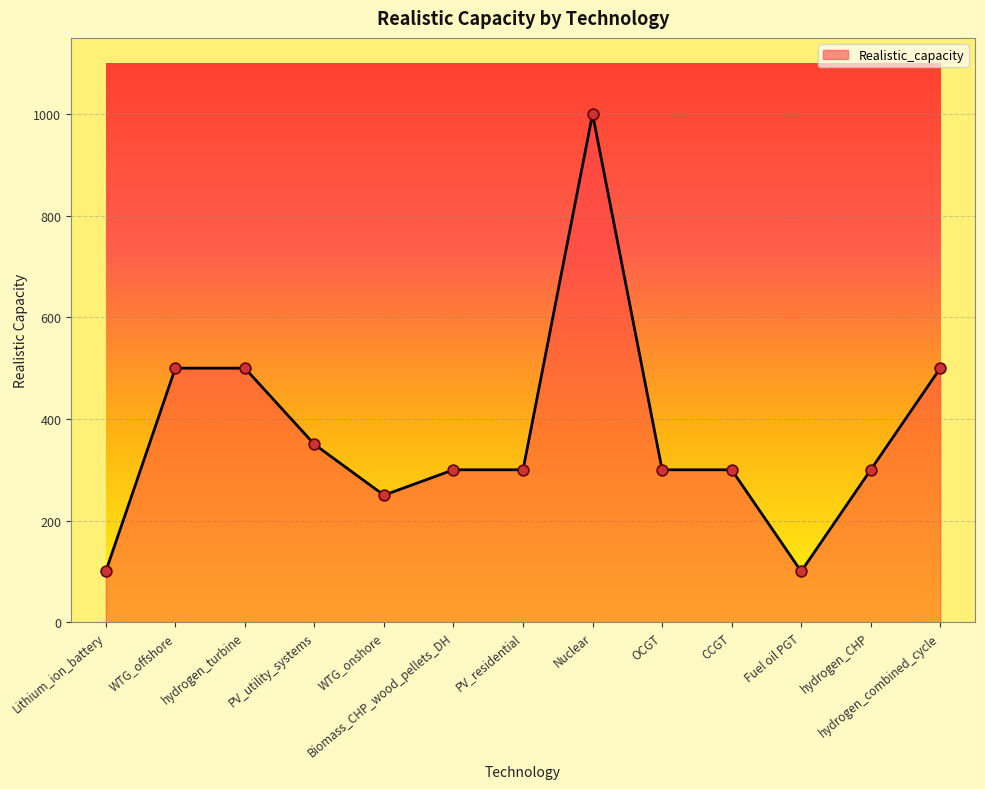

Between Lithium_ion_battery and hydrogen_combined_cycle, which is larger?

hydrogen_combined_cycle